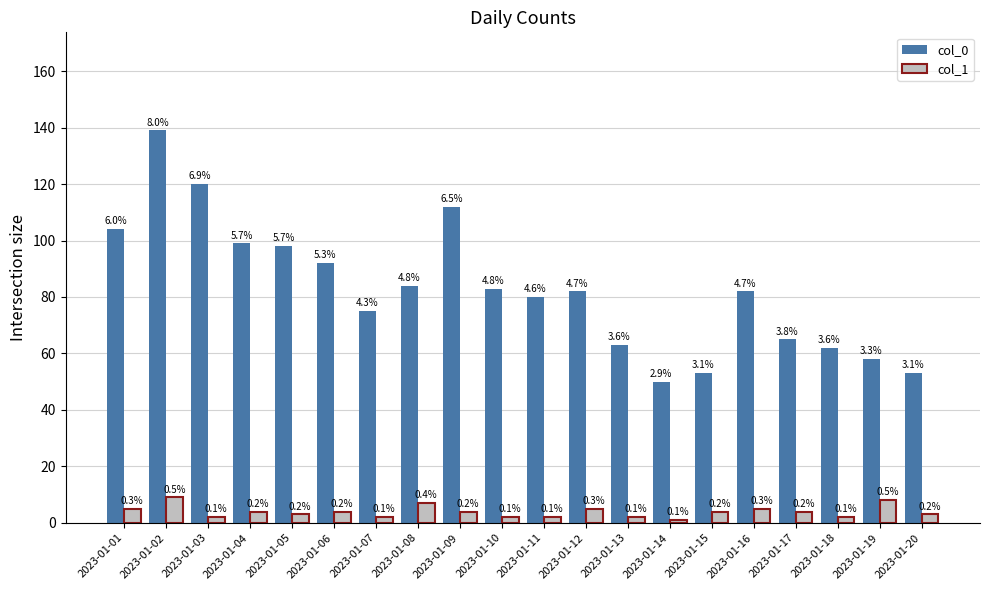

How many groups of bars are there?

20